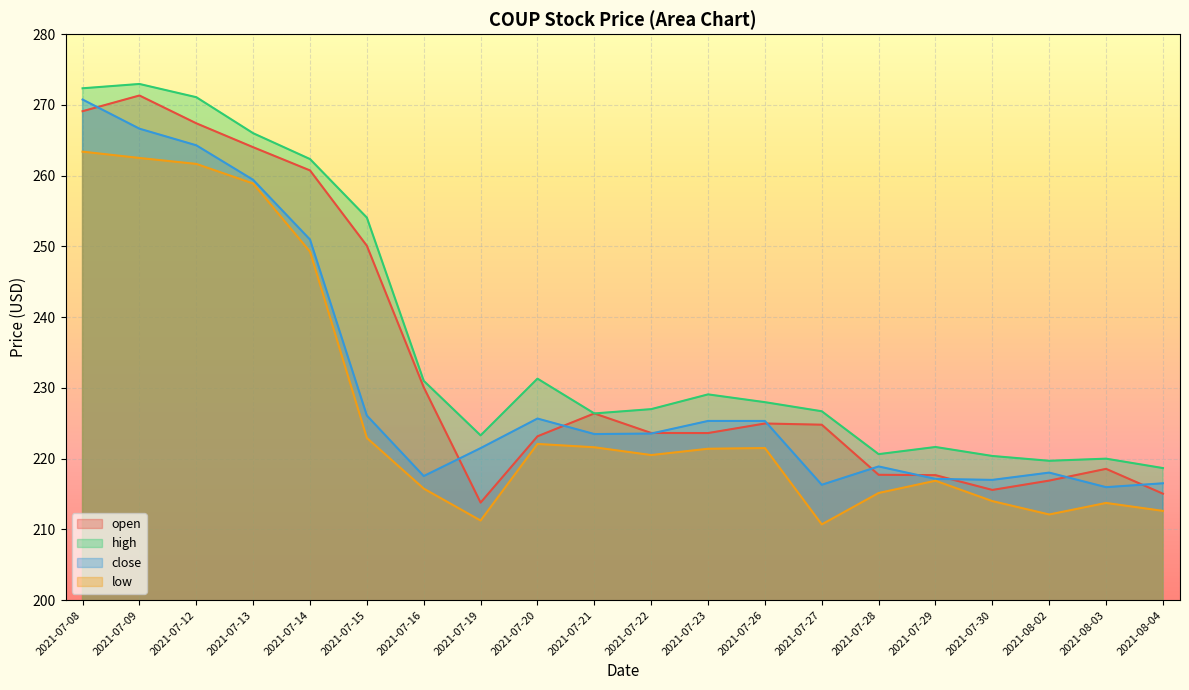

What is the difference between the close values at 2021-07-19 and 2021-07-13?

37.9